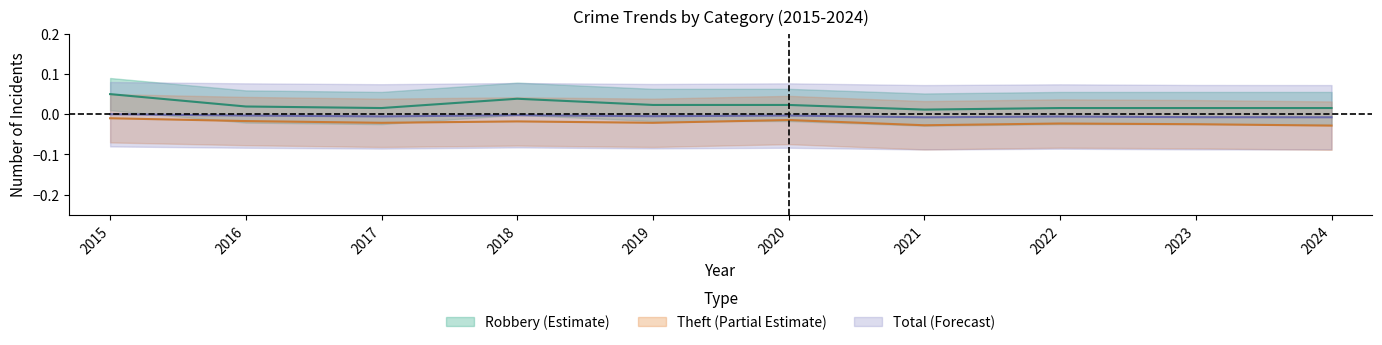

Rank the categories by Total value from lowest to highest.

2021, 2024, 2023, 2022, 2017, 2019, 2016, 2020, 2018, 2015